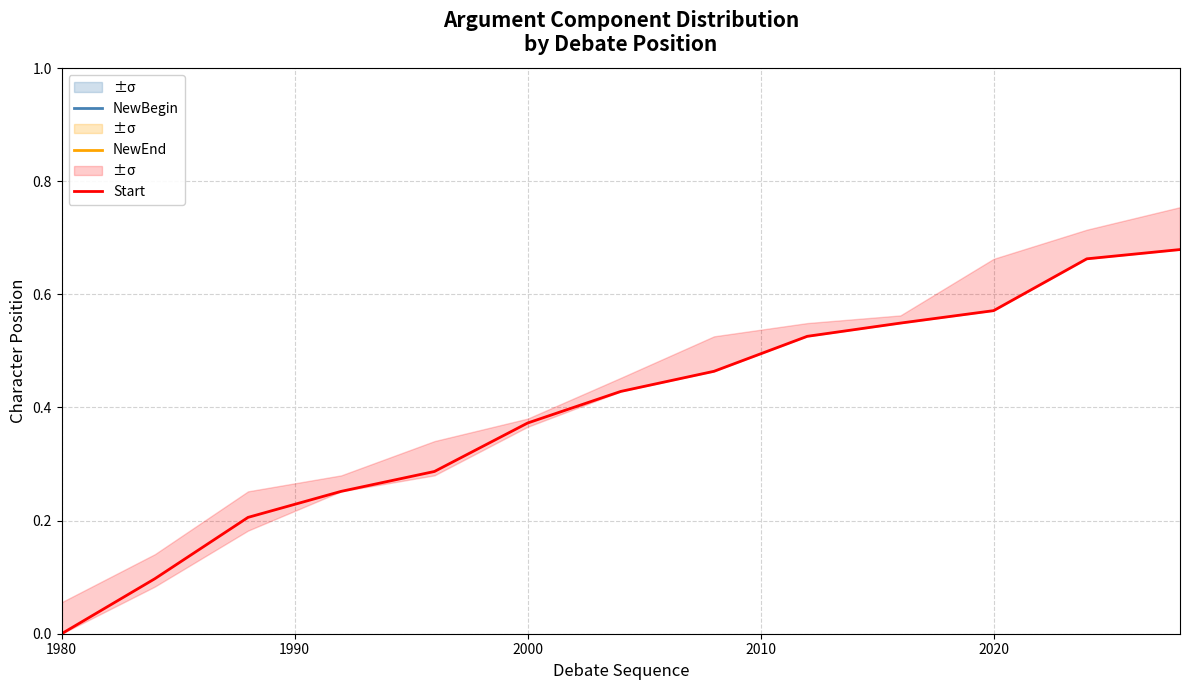

The value of Start at 2000 is 0.6. True or false?

False